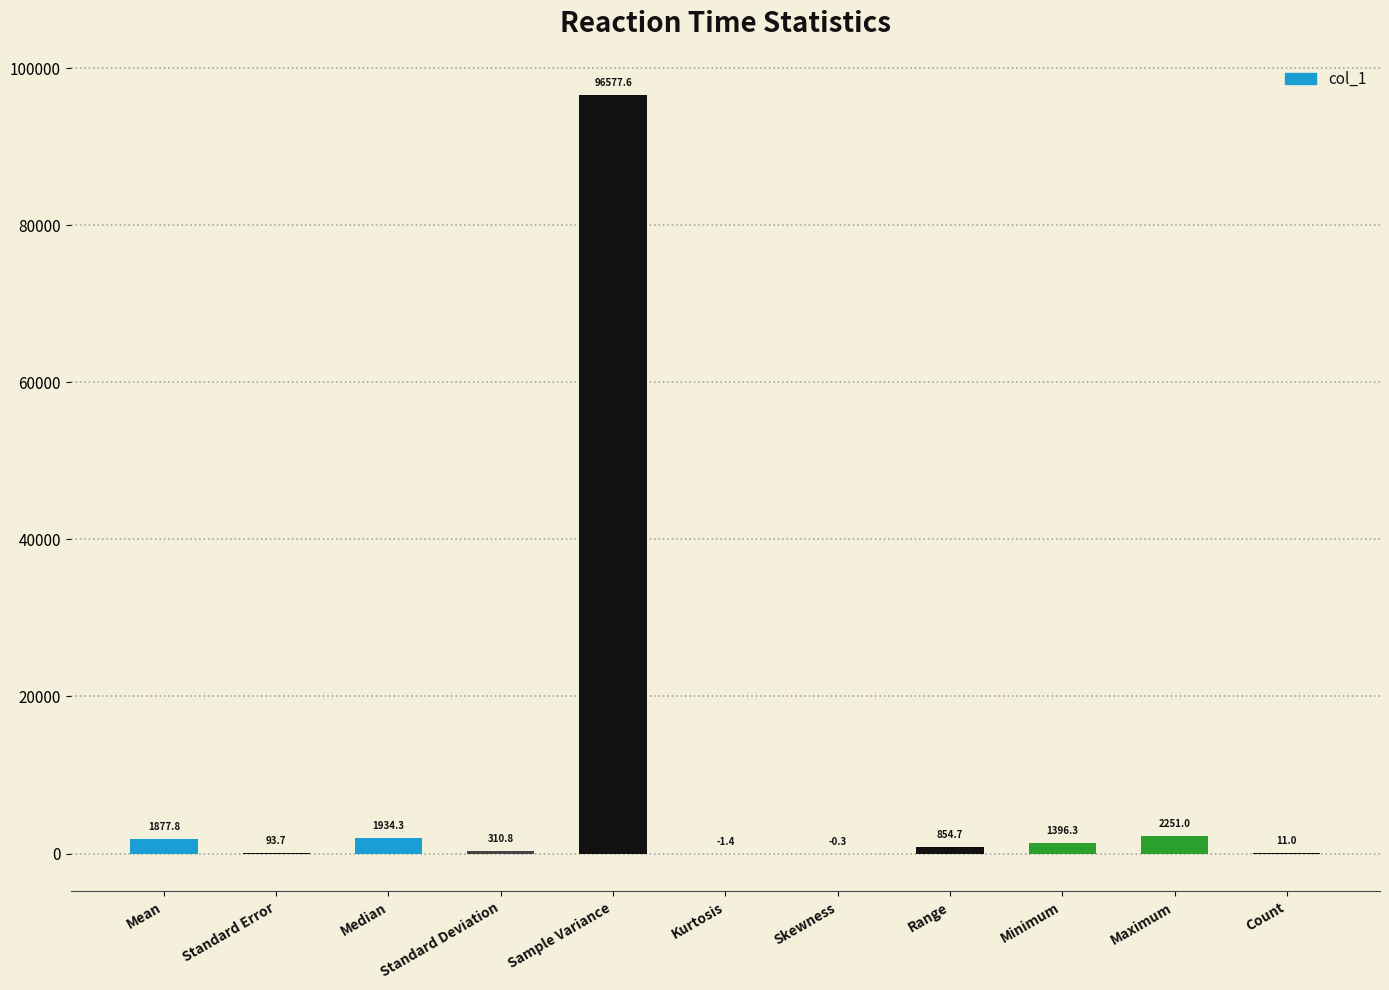

Which label corresponds to the largest value in the chart?

Sample Variance